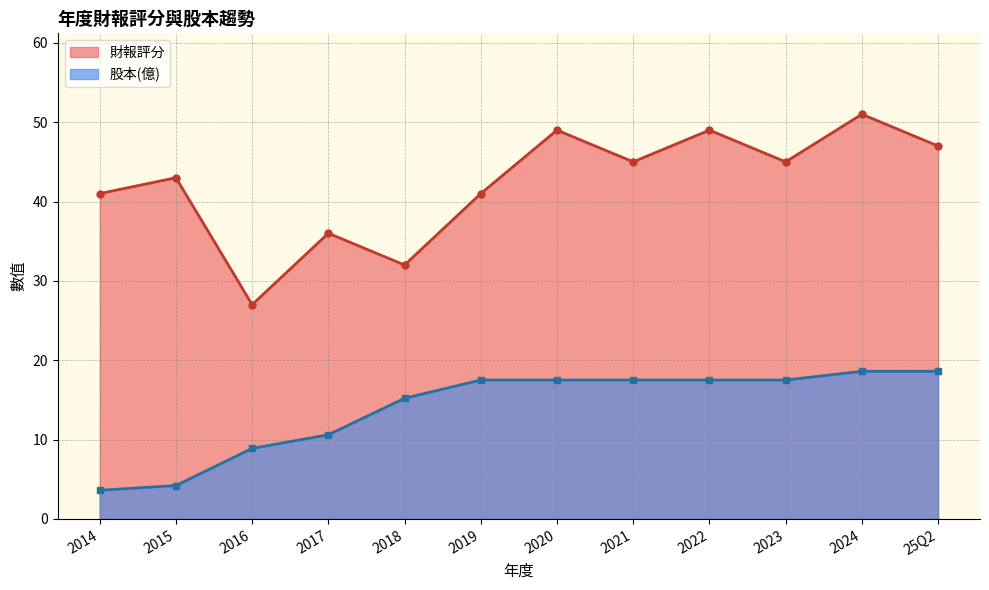

True or false: 財報評分 has more than 2 points higher than both neighbors.

True